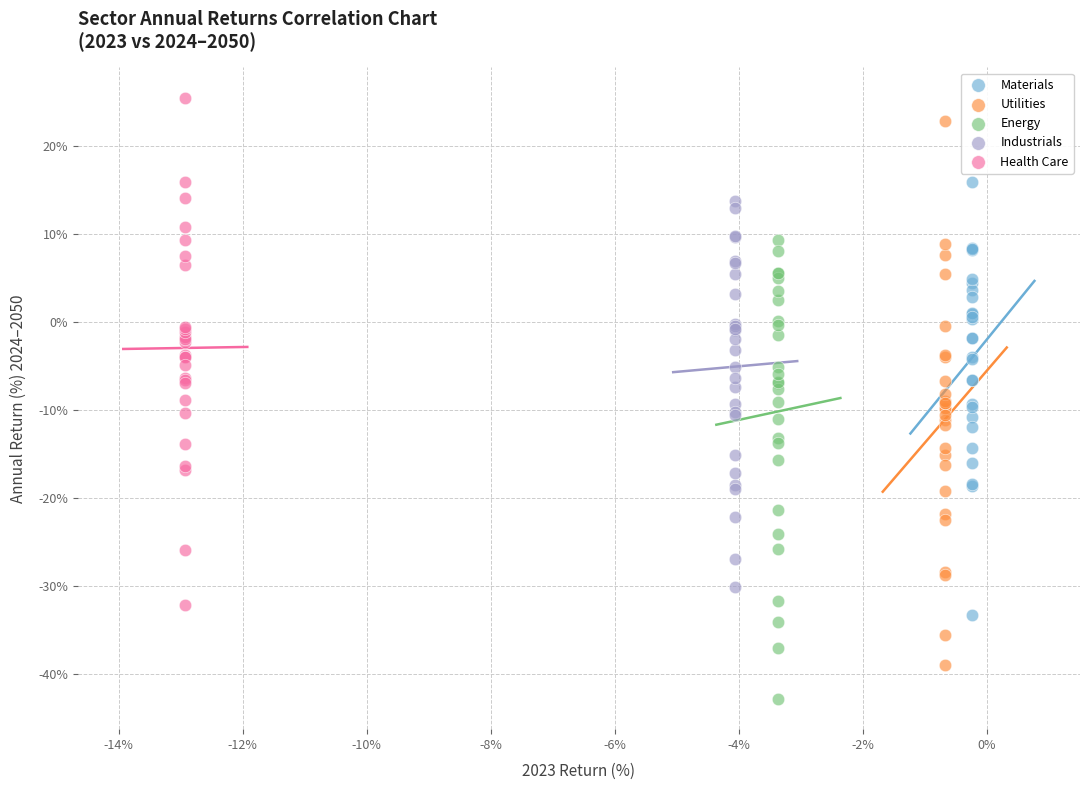

Which series reaches the minimum Y coordinate?

Energy